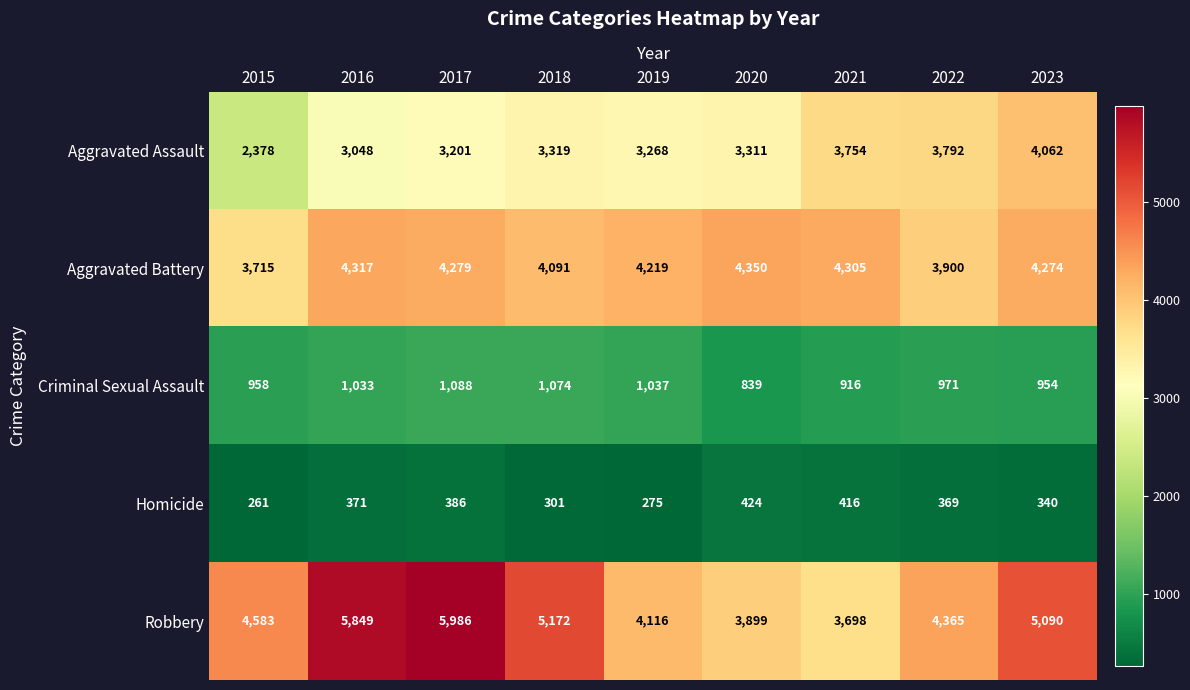

Which label corresponds to the largest value in the chart?

2017